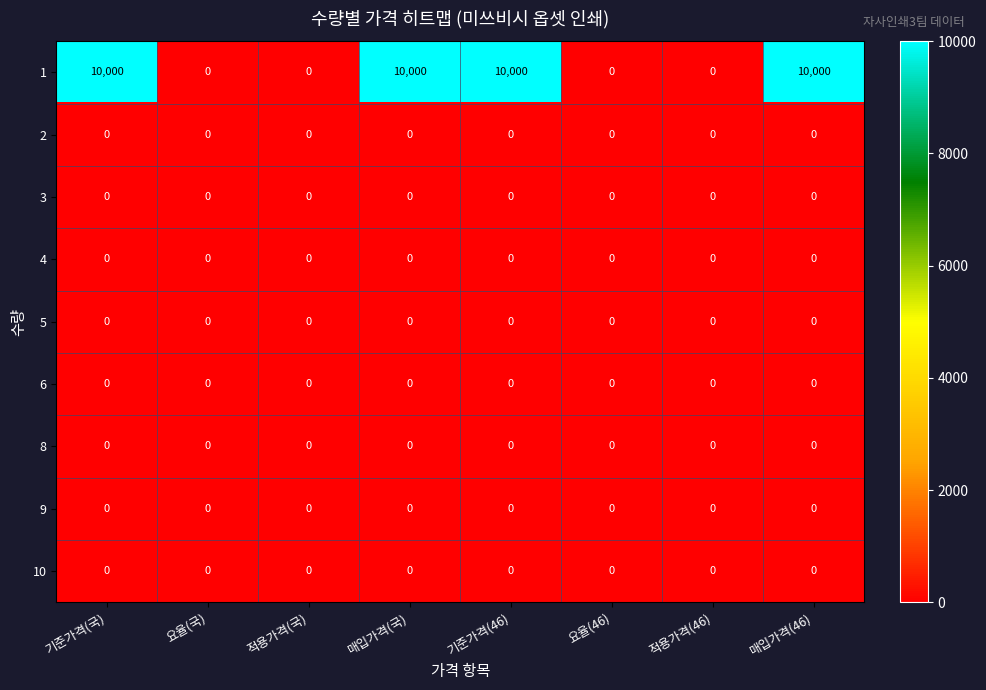

Which series has the largest range (max minus min)?

1